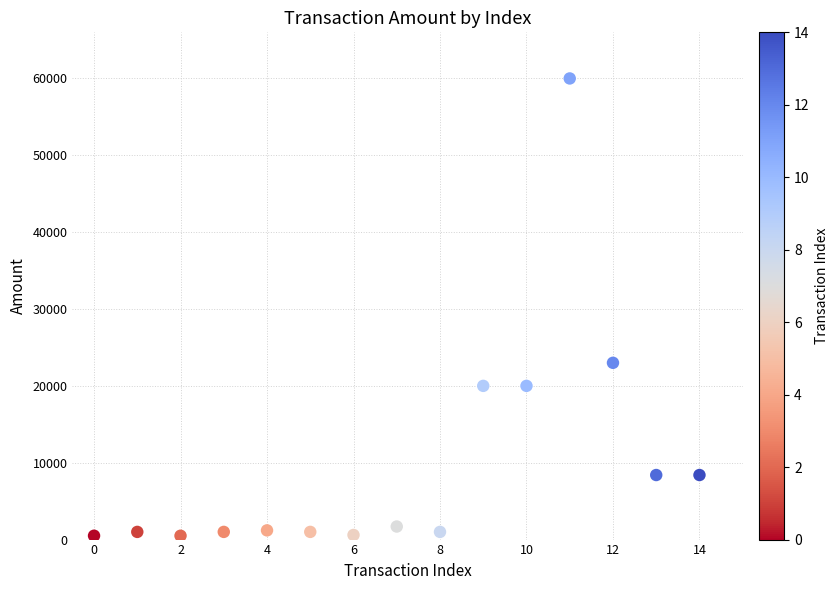

What Y value in the scatter plot is closest to 30250?

23000.0